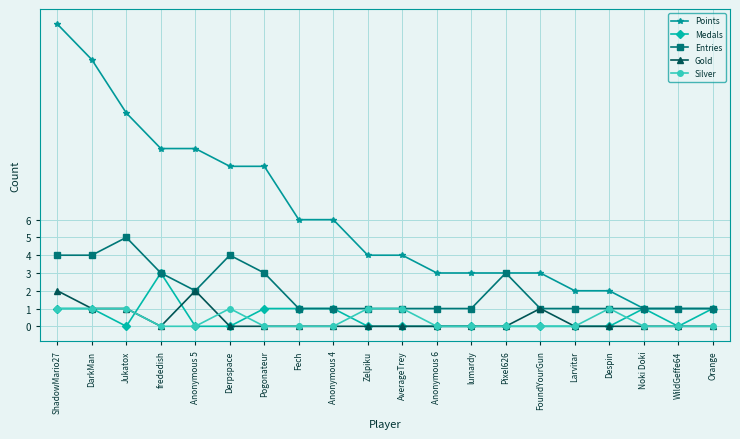

Does the chart have visible grid lines?

Yes